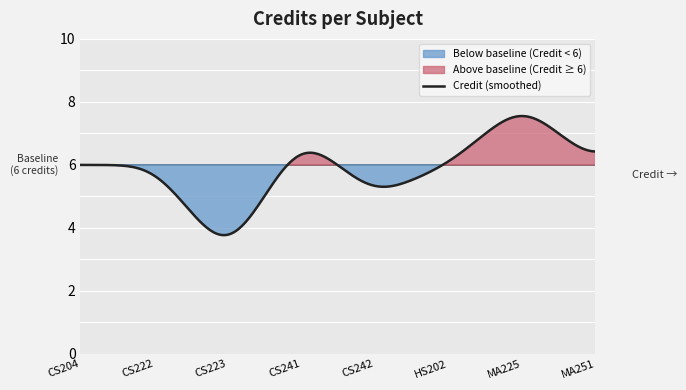

Which label corresponds to the largest value in the chart?

MA225